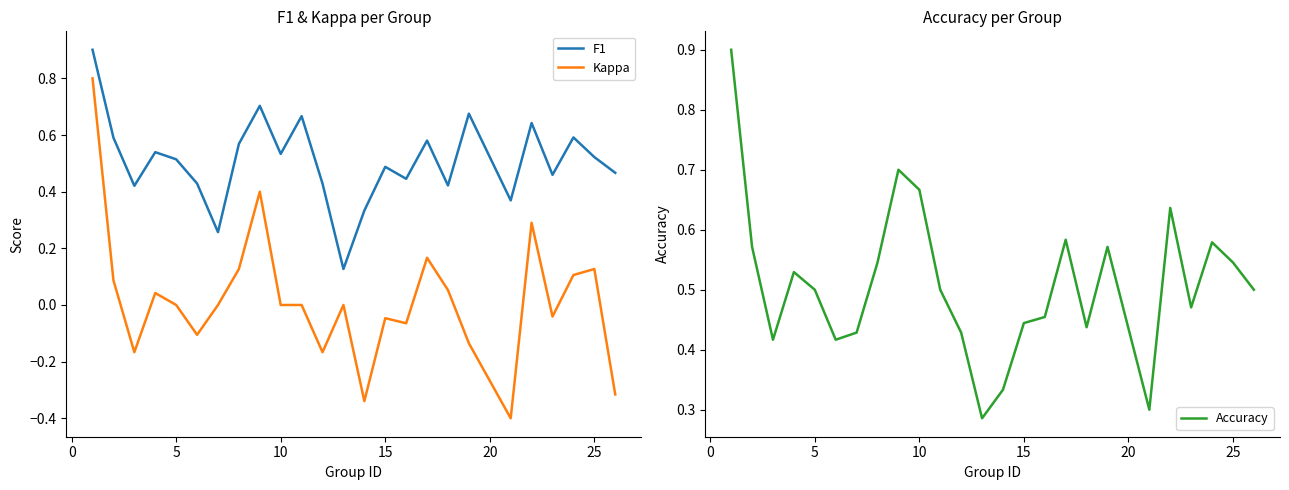

What is the minimum value shown in the chart?

-0.4